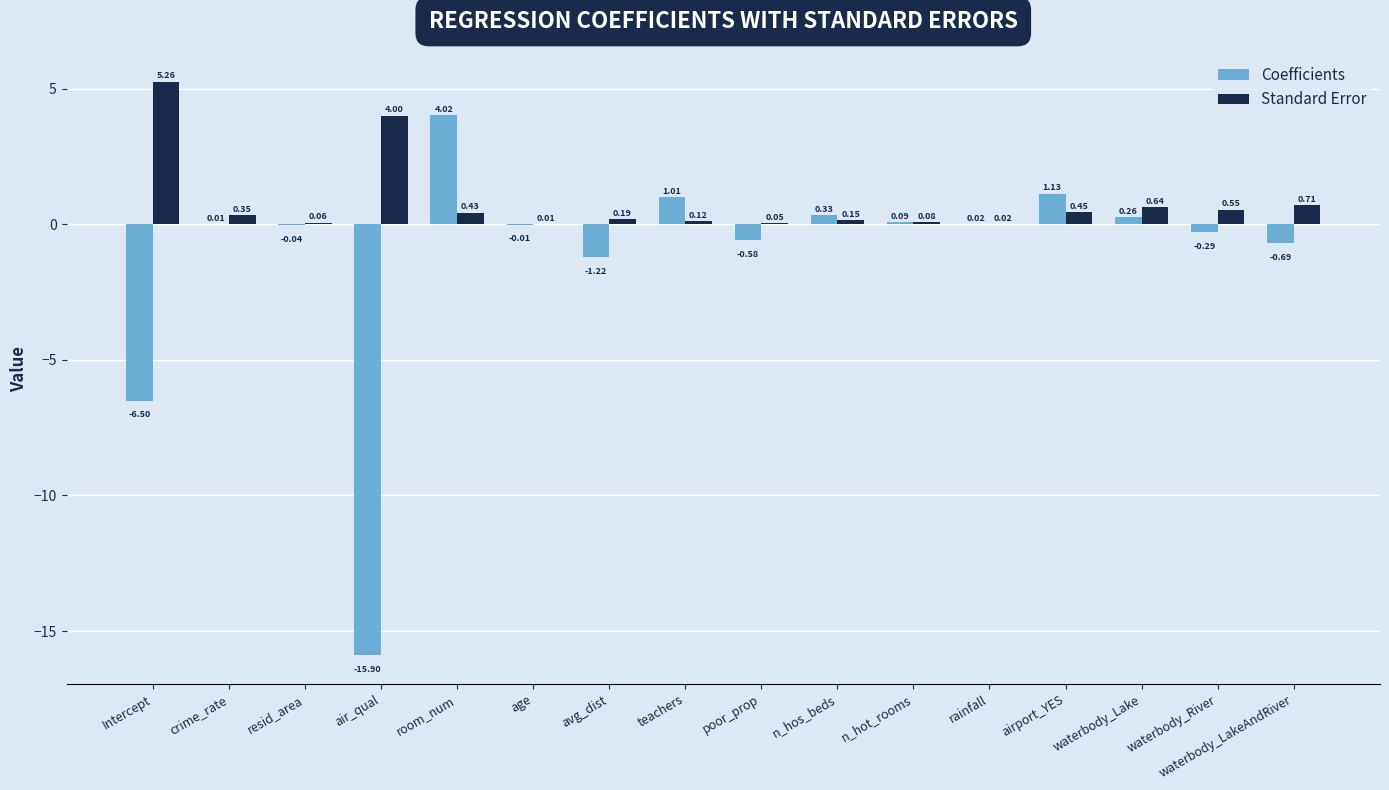

At which category is the sum across all series the highest?

room_num